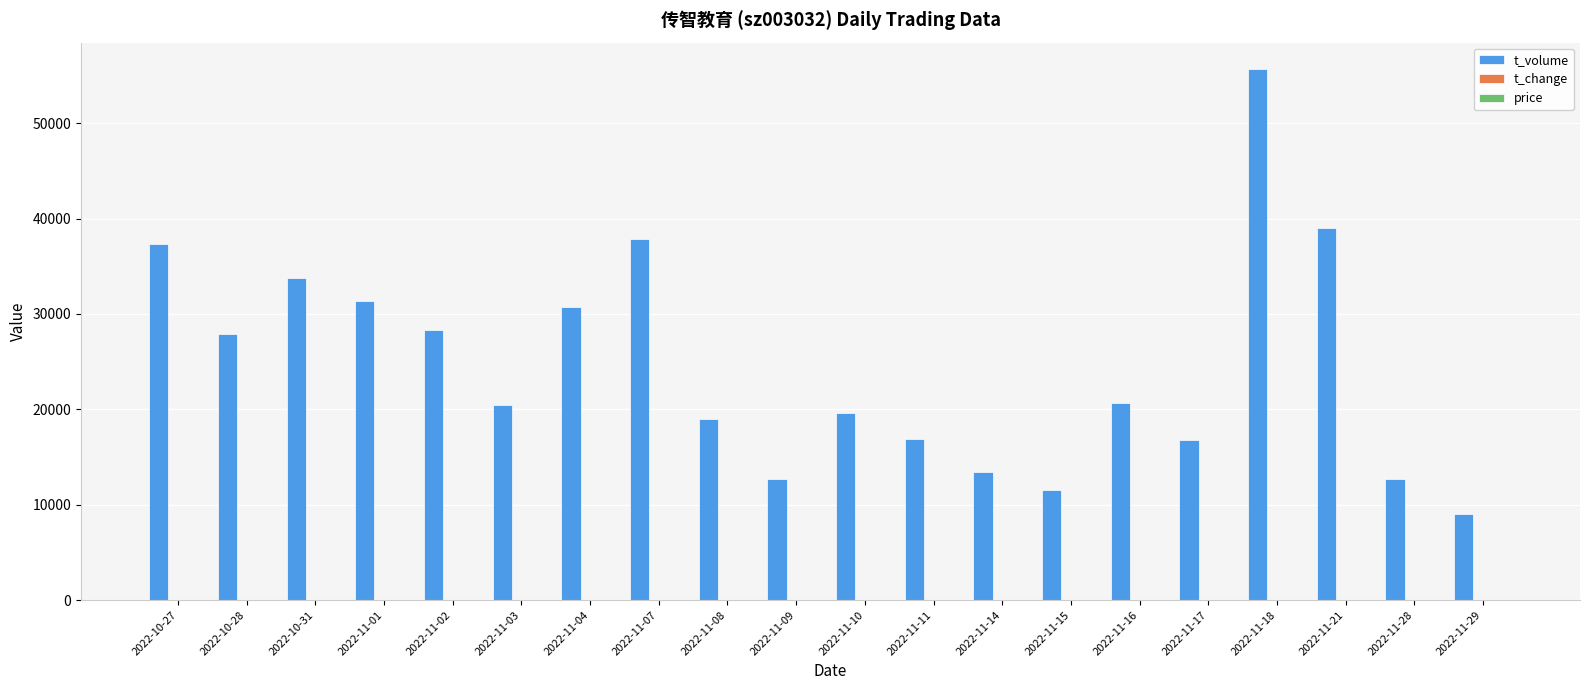

What is the sum of all t_volume values?

494557.0